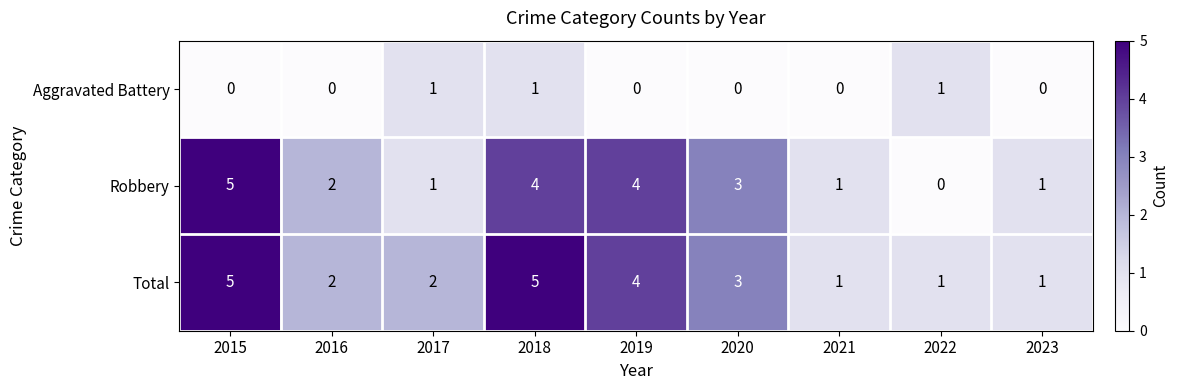

At how many categories does at least one series exceed 0?

9